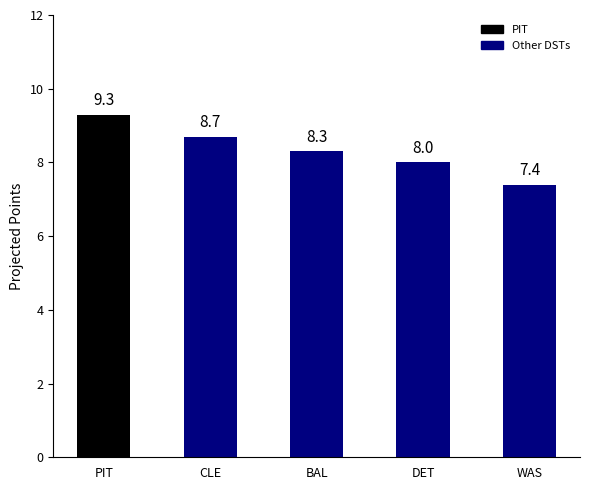

At which category does the chart reach its peak across all series?

PIT